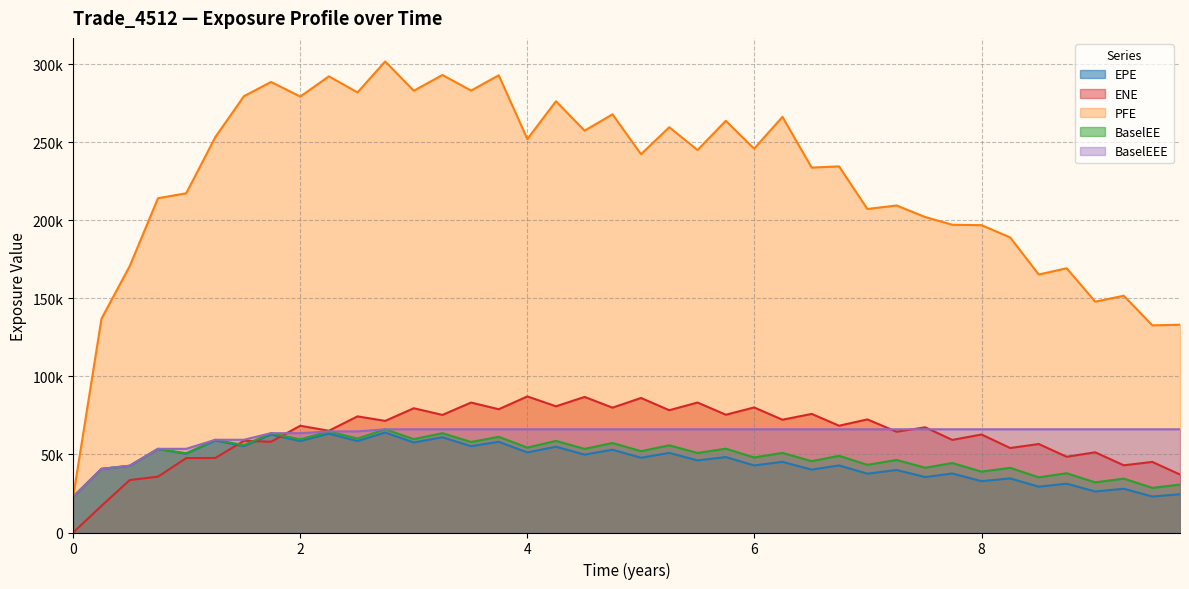

How many data points in PFE are less than 245098?

20